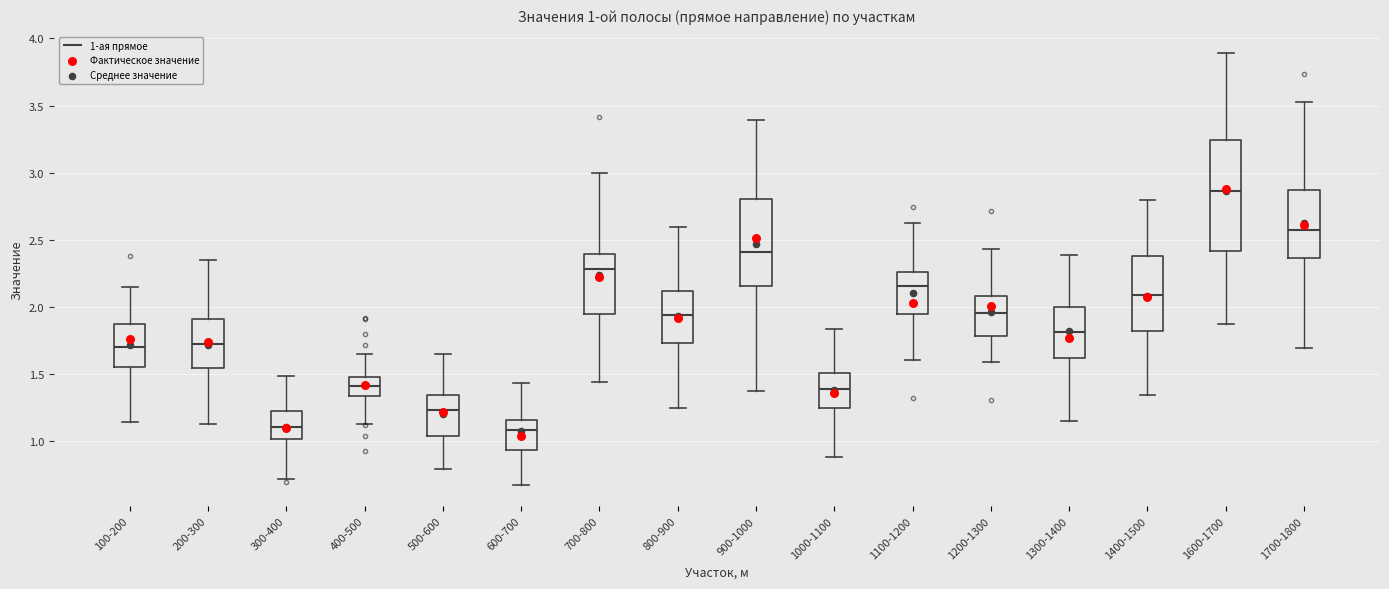

Which box is the tallest, from its lower edge to its upper edge?

1600-1700